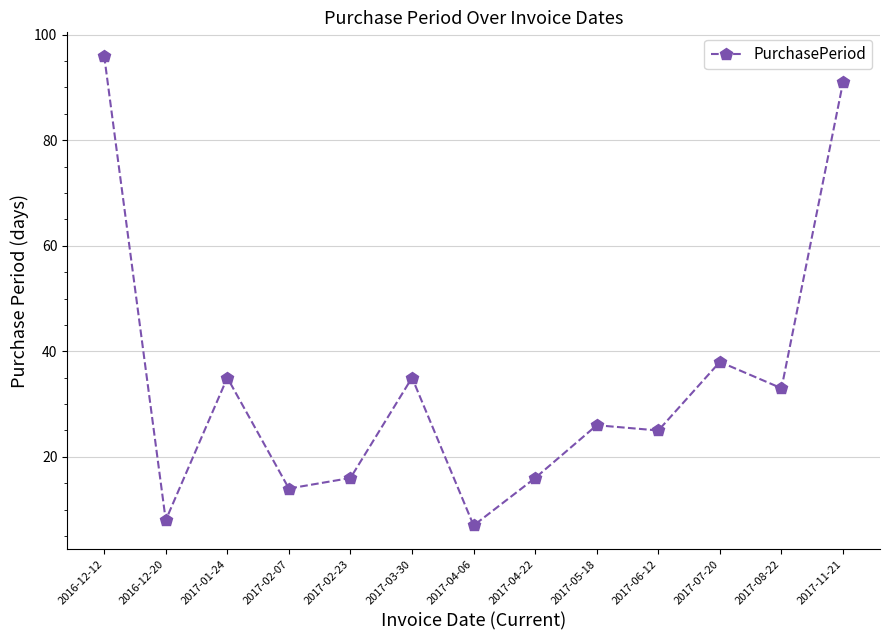

What is the minimum value shown in the chart?

7